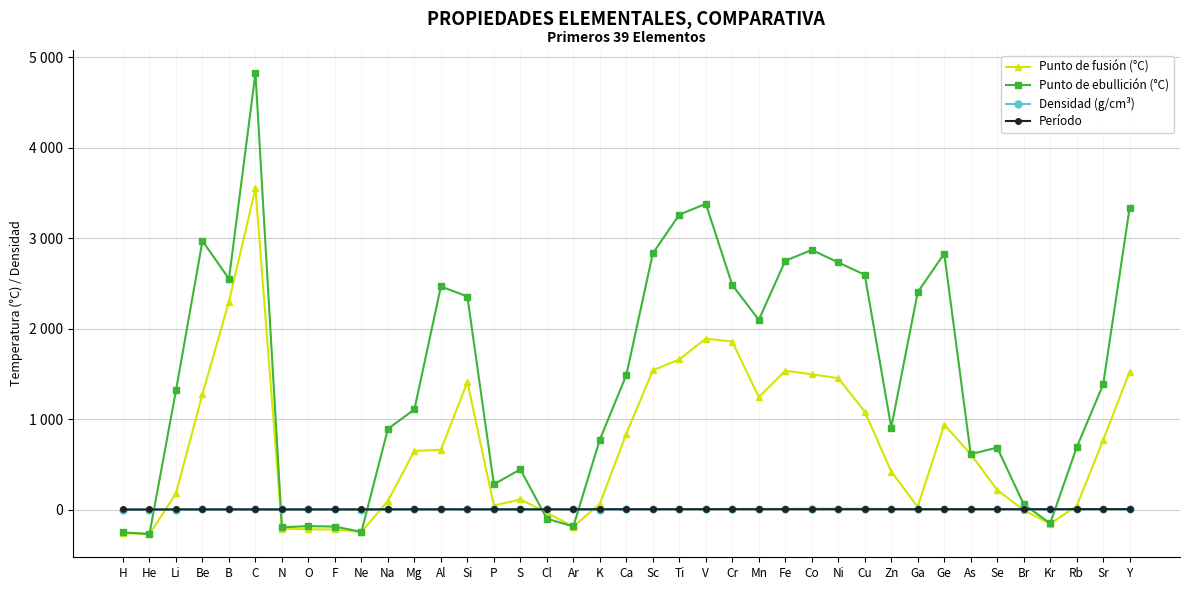

At which category is the sum across all series the highest?

C